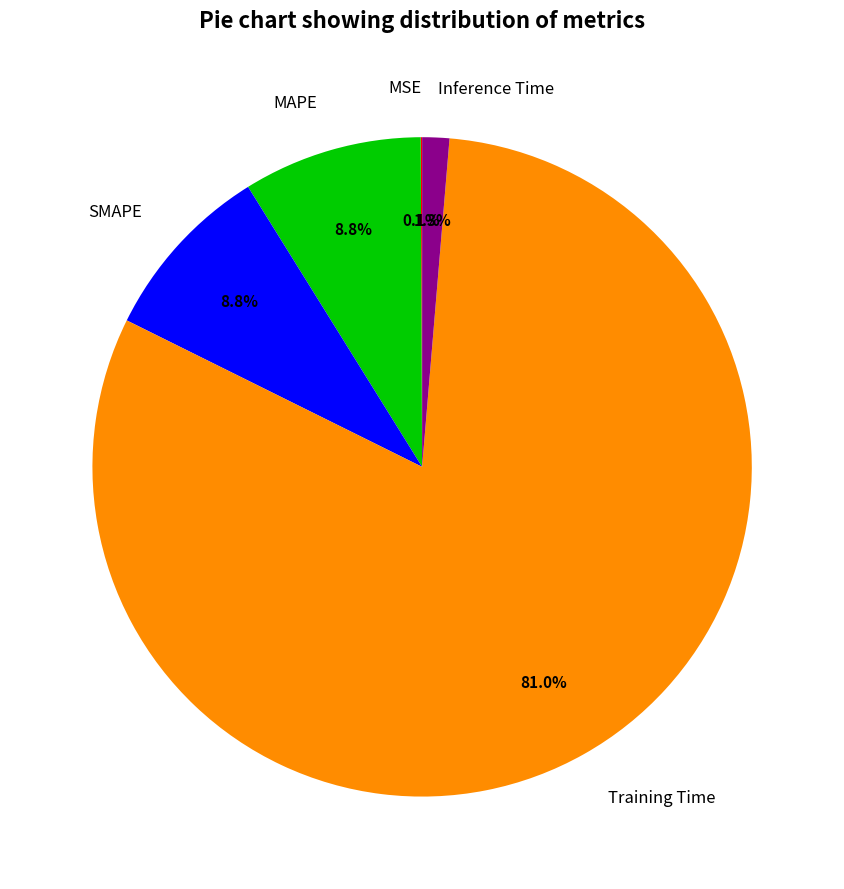

What percentage do SMAPE and Training Time together represent?

89.8%